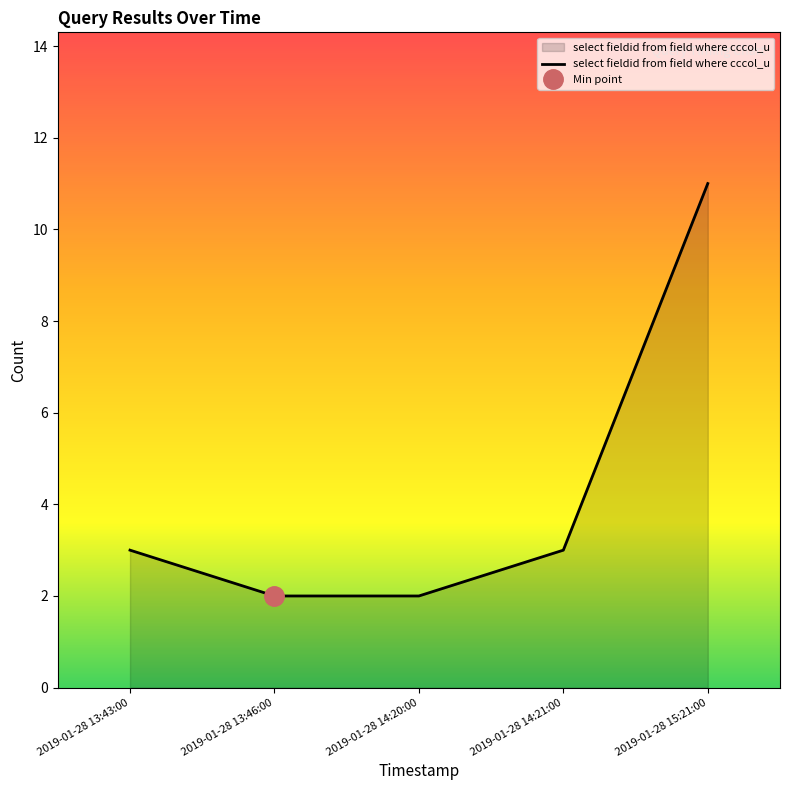

What position from the left is 2019-01-28 15:21:00?

5